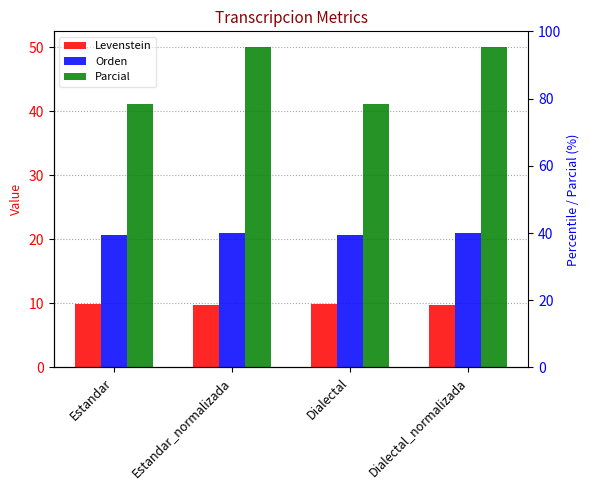

Rank the categories by Parcial value from highest to lowest.

Estandar_normalizada, Dialectal_normalizada, Estandar, Dialectal